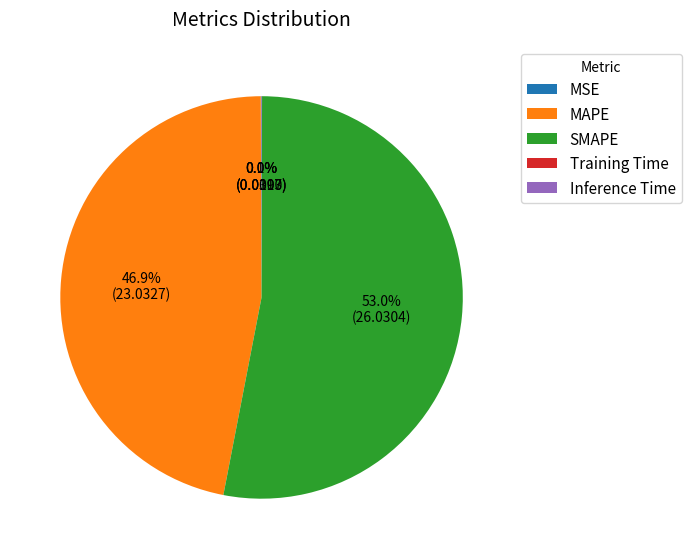

Which category accounts for the majority?

SMAPE